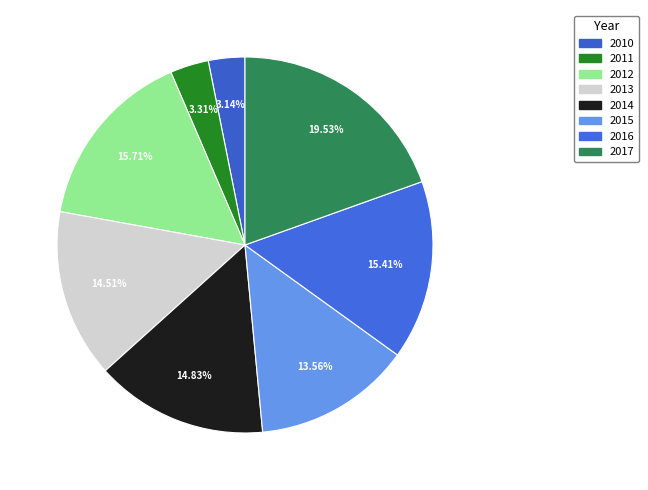

Is 2016 the majority of the pie?

No